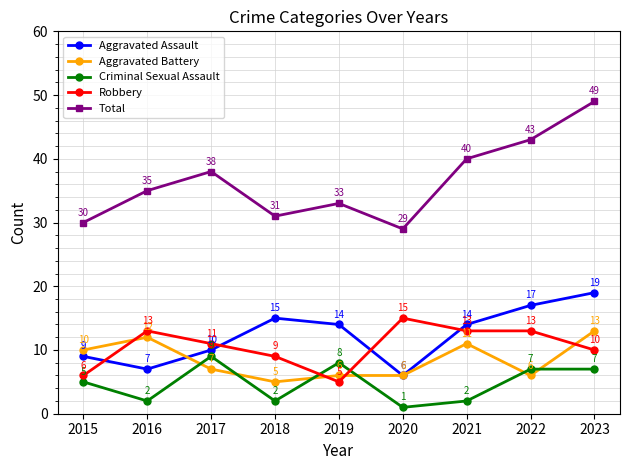

At which label does Robbery first exceed 11?

2016